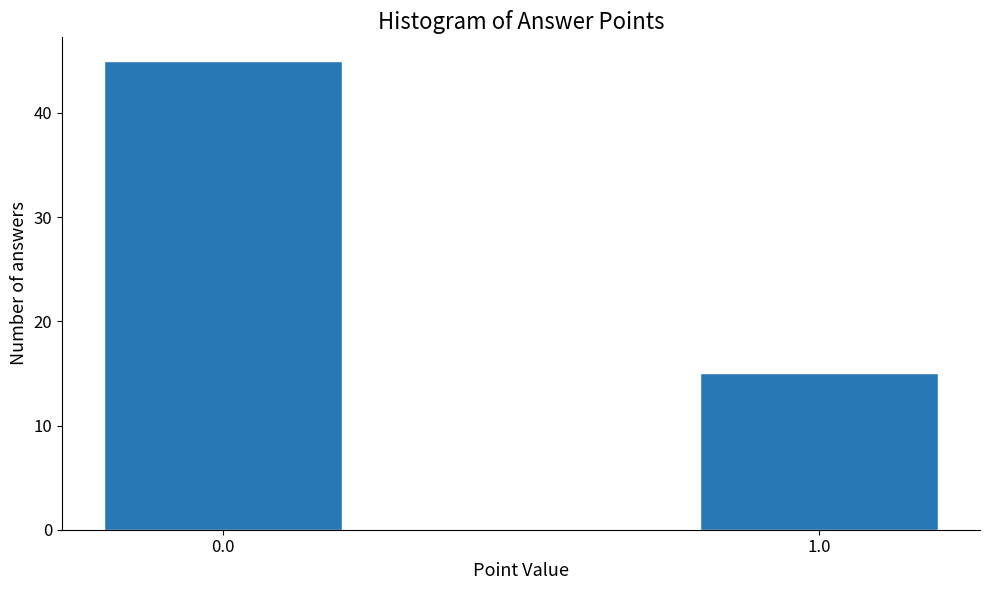

Reading left to right, extract all data points from this chart.

0.0=45	1.0=15